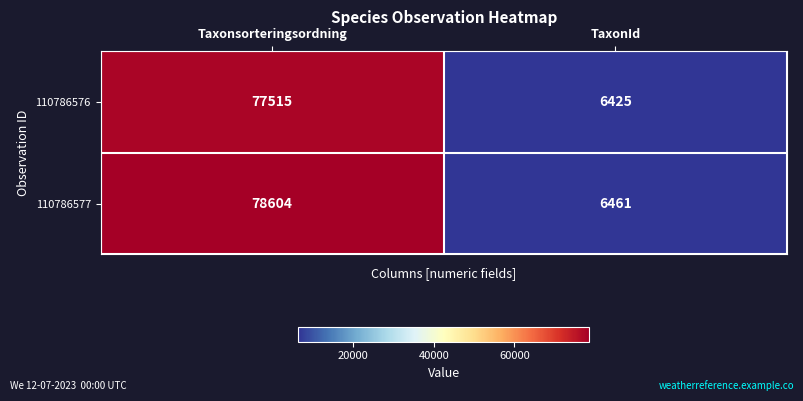

Reading right to left, list all the values displayed in this chart.

110786576: 6425	77515
110786577: 6461	78604